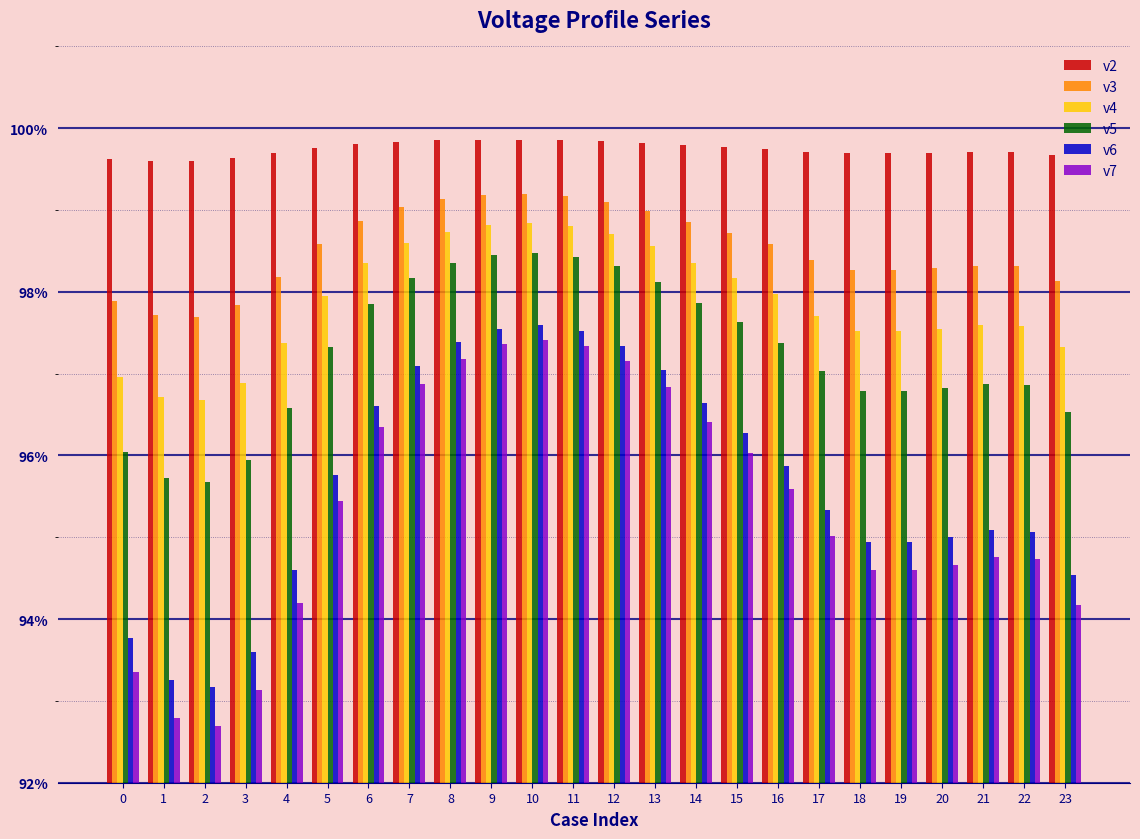

Rank the series by their maximum value, from lowest to highest.

v7, v6, v5, v4, v3, v2